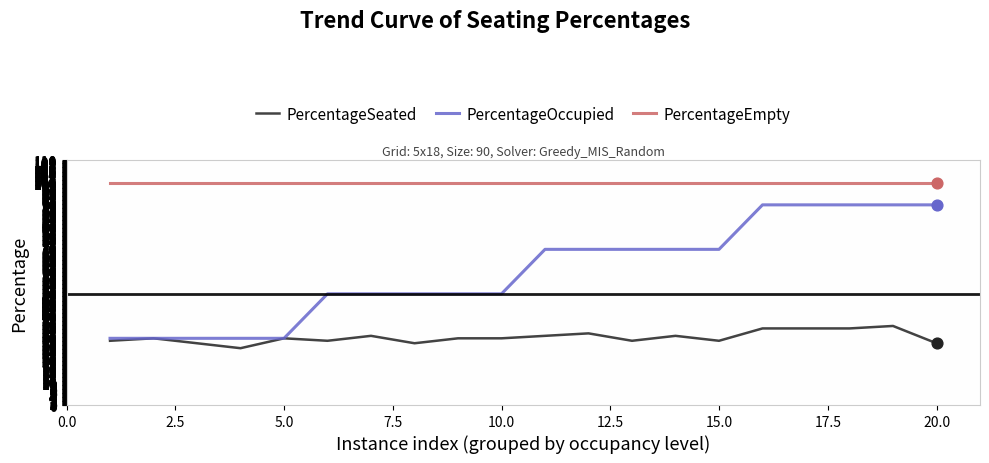

Which series has the largest total across all categories?

PercentageEmpty